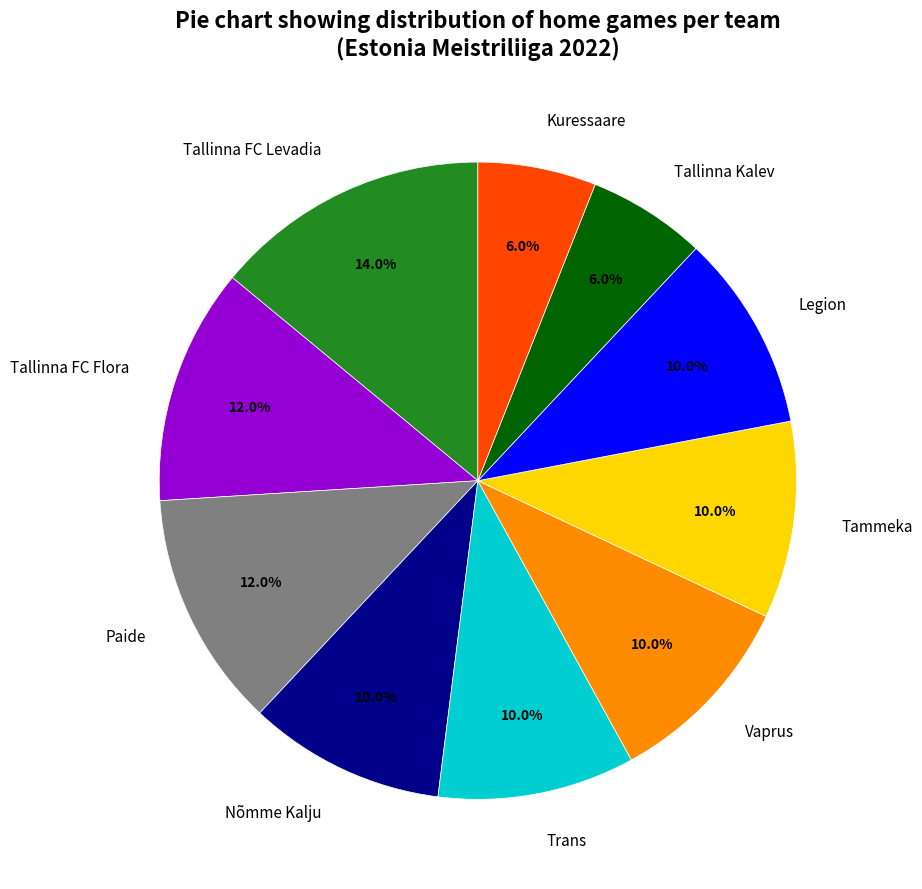

True or false: Trans accounts for 10% of the total.

True